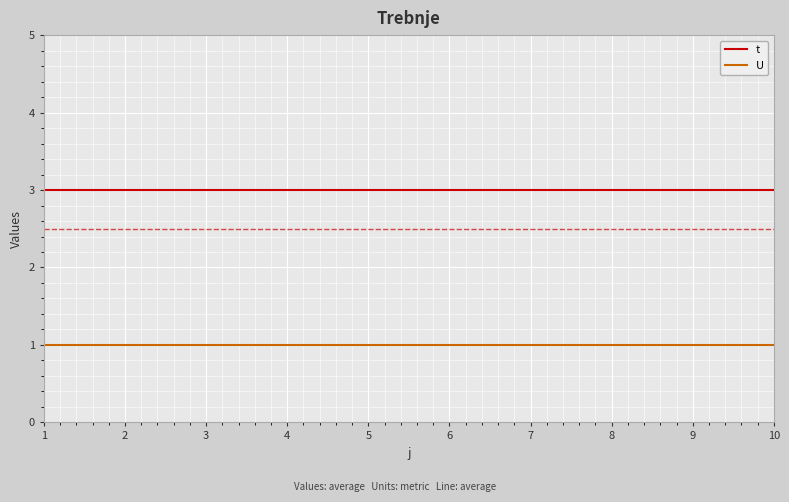

What are all the series names shown in the legend?

t, U